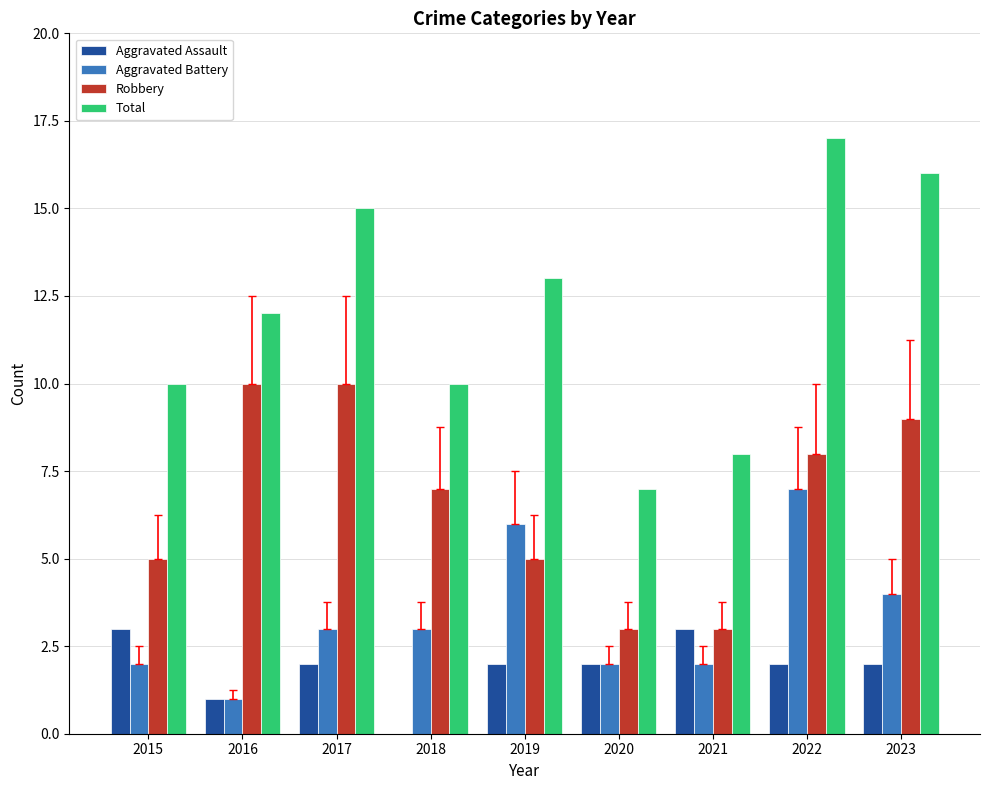

What is the maximum value shown in the chart?

17